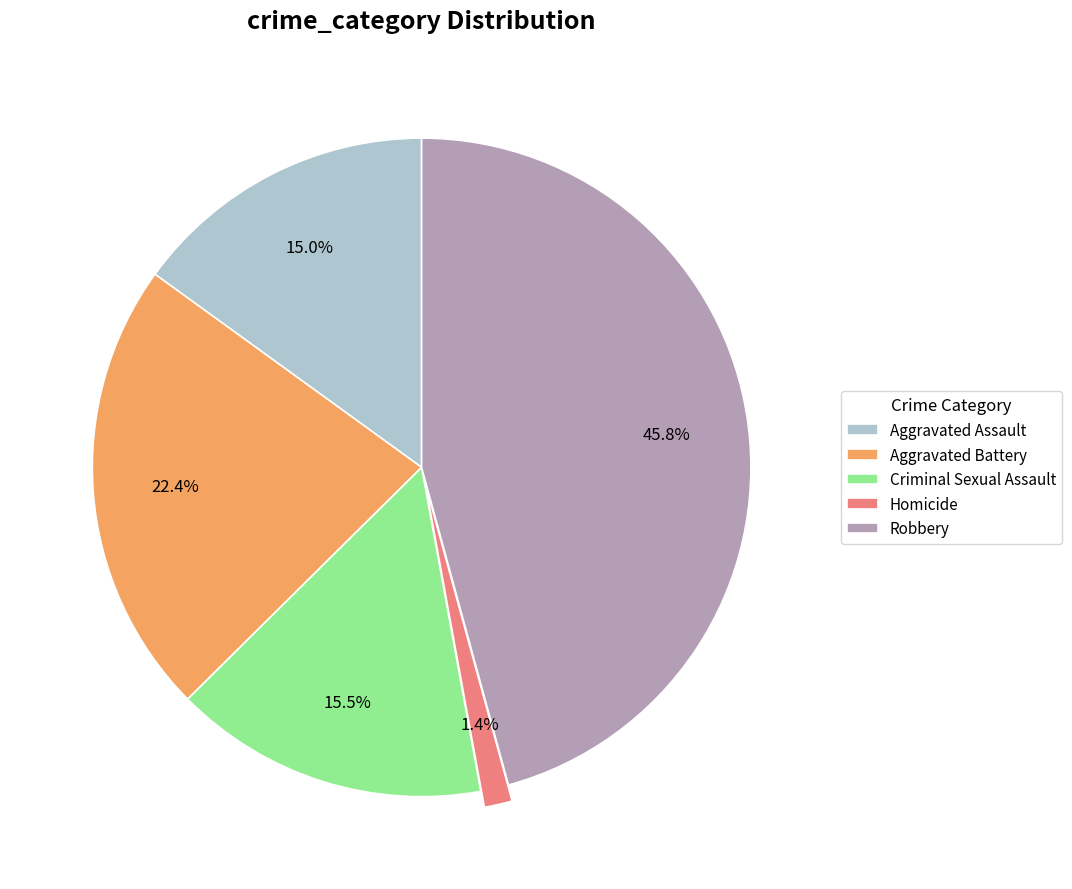

To the nearest percent, what portion does Aggravated Battery represent?

22%